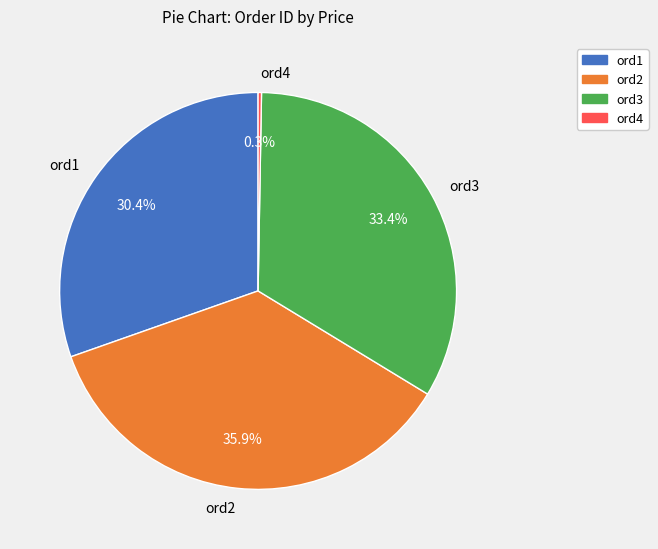

Is there any slice that represents more than half of the pie?

No